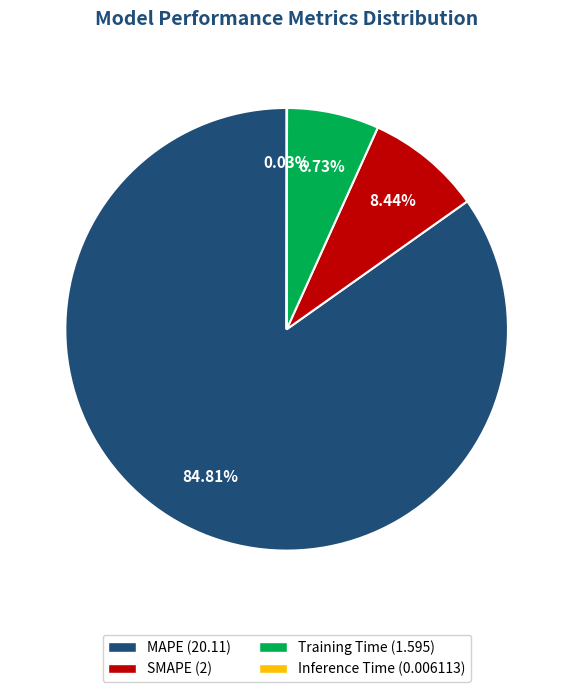

Does MAPE (20.11) account for over 50% of the chart?

Yes